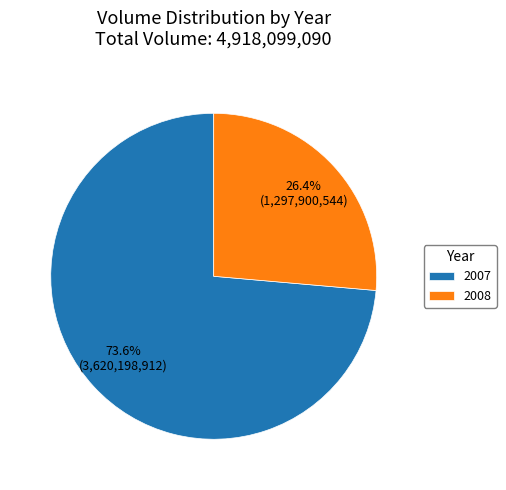

How many slices are in this pie chart?

2